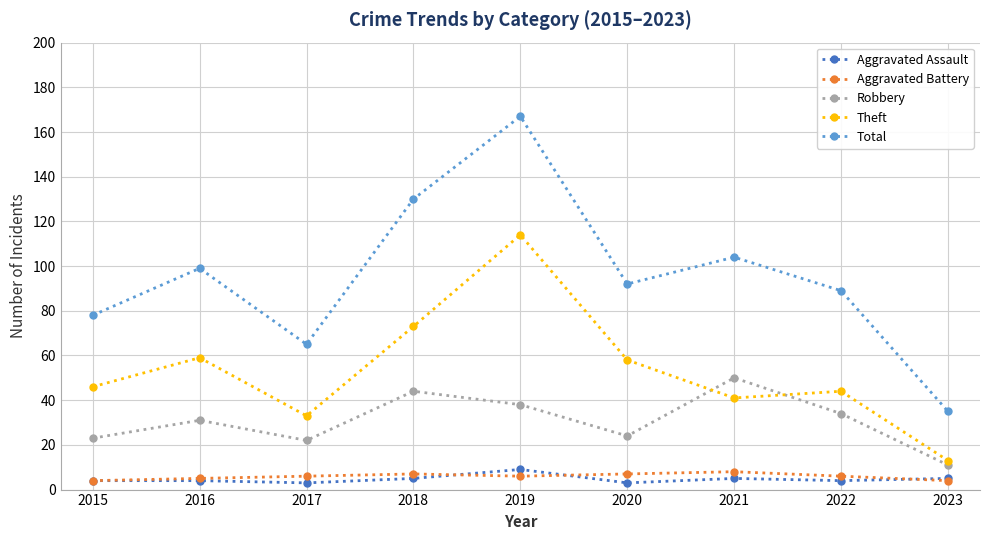

Does the chart have visible grid lines?

Yes